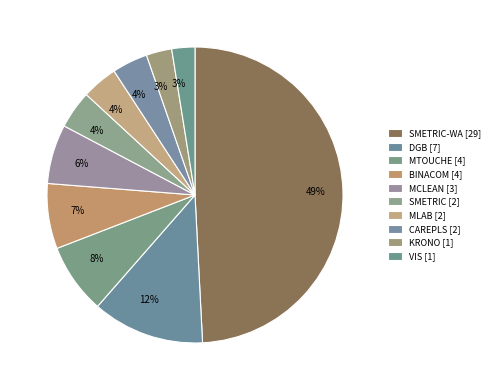

Rank the categories by value from highest to lowest.

SMETRIC-WA, DGB, MTOUCHE, BINACOM, MCLEAN, SMETRIC, MLAB, CAREPLS, KRONO, VIS